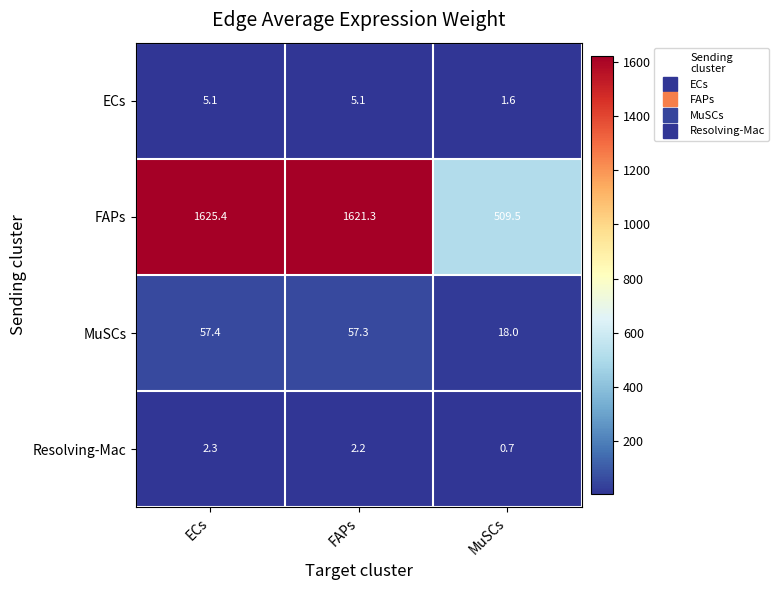

What is the spread (max minus min) of values at ECs?

1623.1